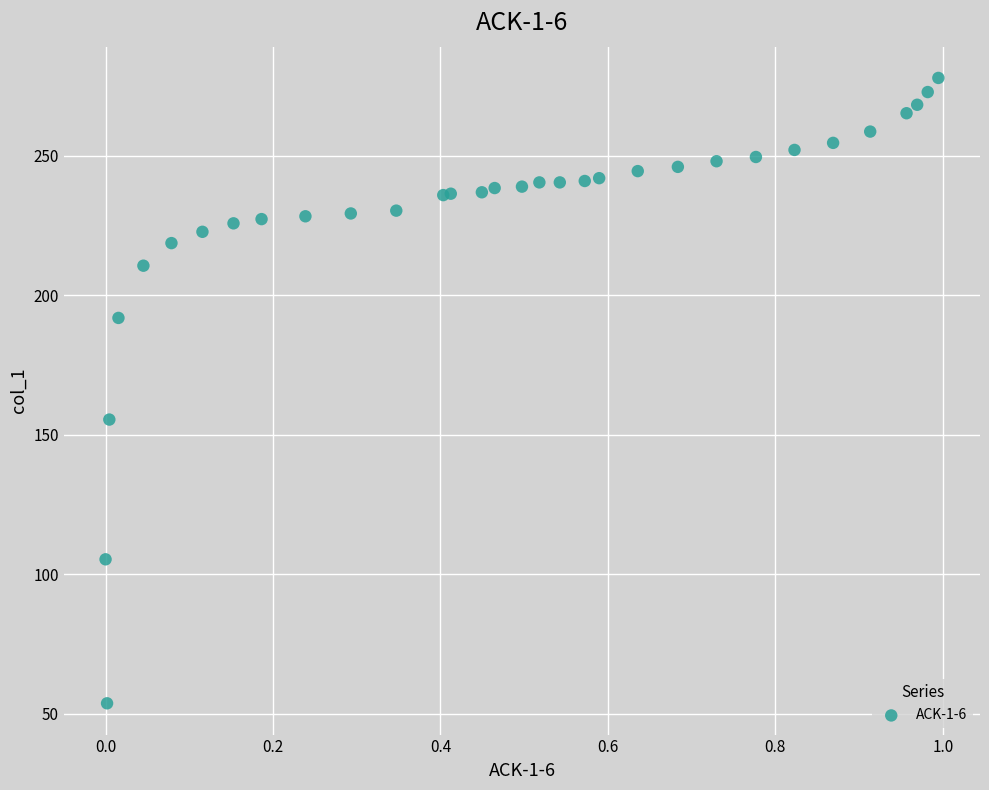

What Y value in the scatter plot is closest to 165?

155.4